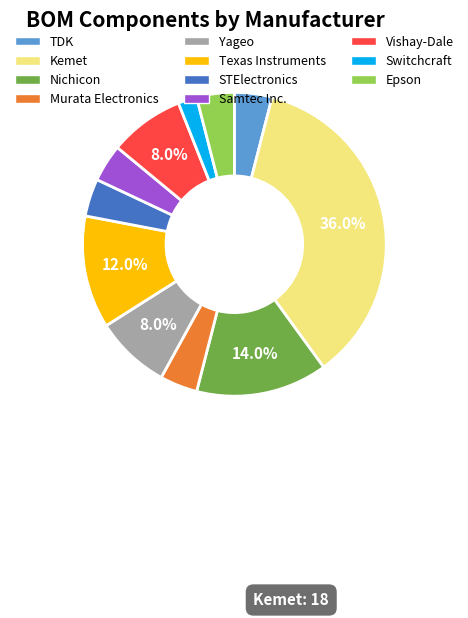

How many segments does this pie chart have?

11